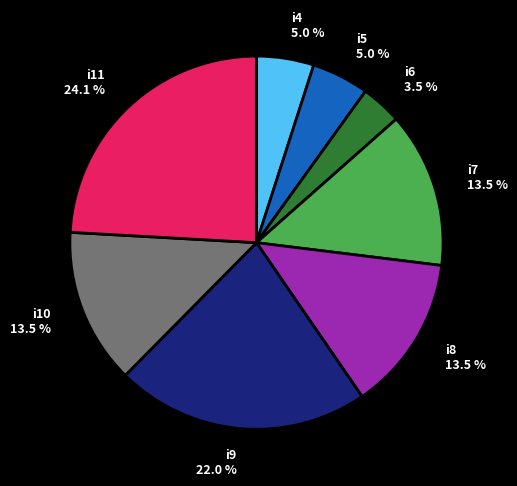

To the nearest percent, what is the difference between the i4 and i11 slice percentages?

19%